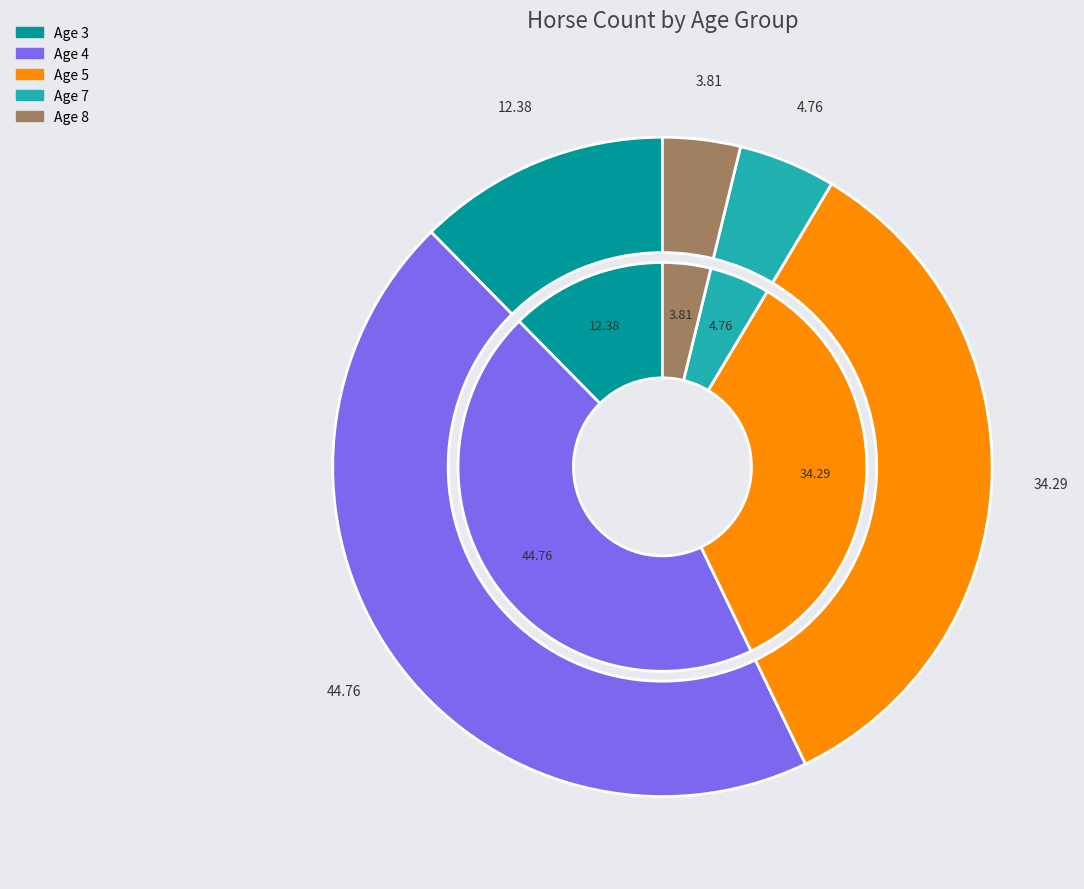

Does any single category account for the majority?

No